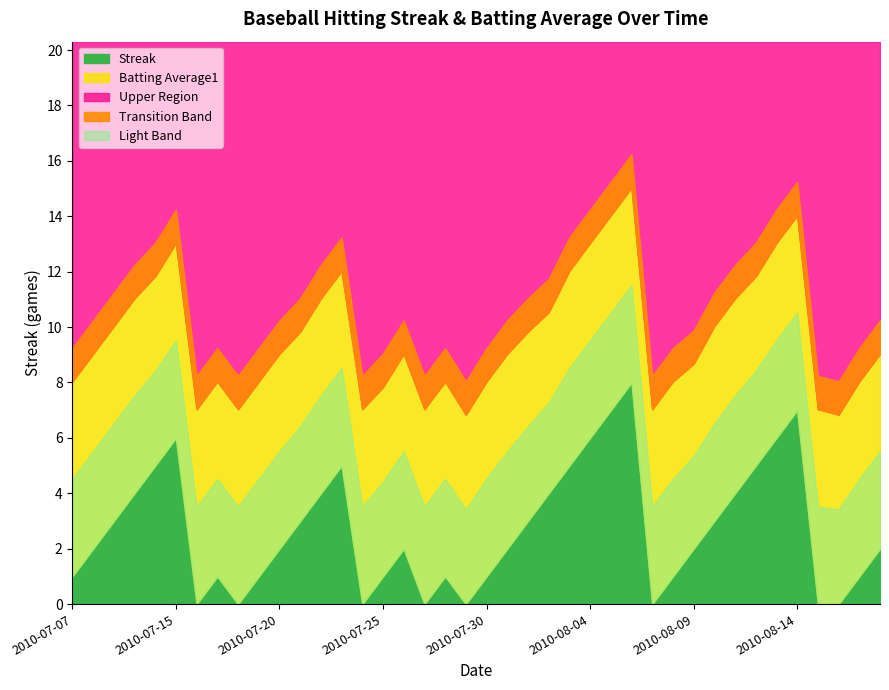

At which category does the chart reach its peak across all series?

2010-08-06